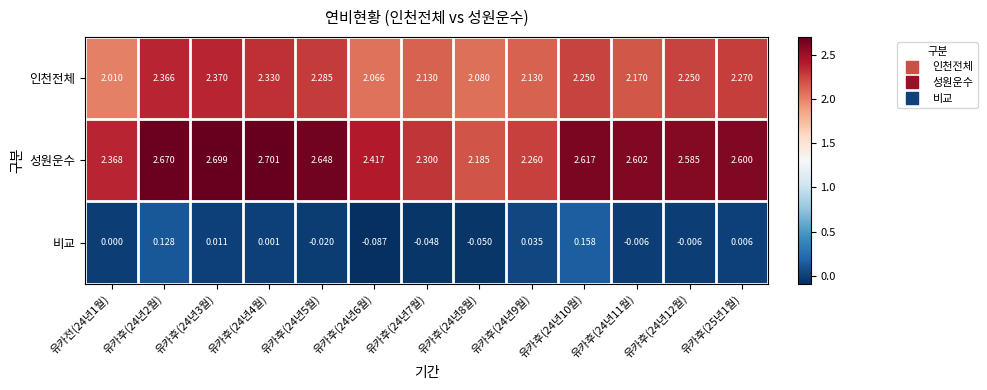

Which series has the largest range (max minus min)?

성원운수